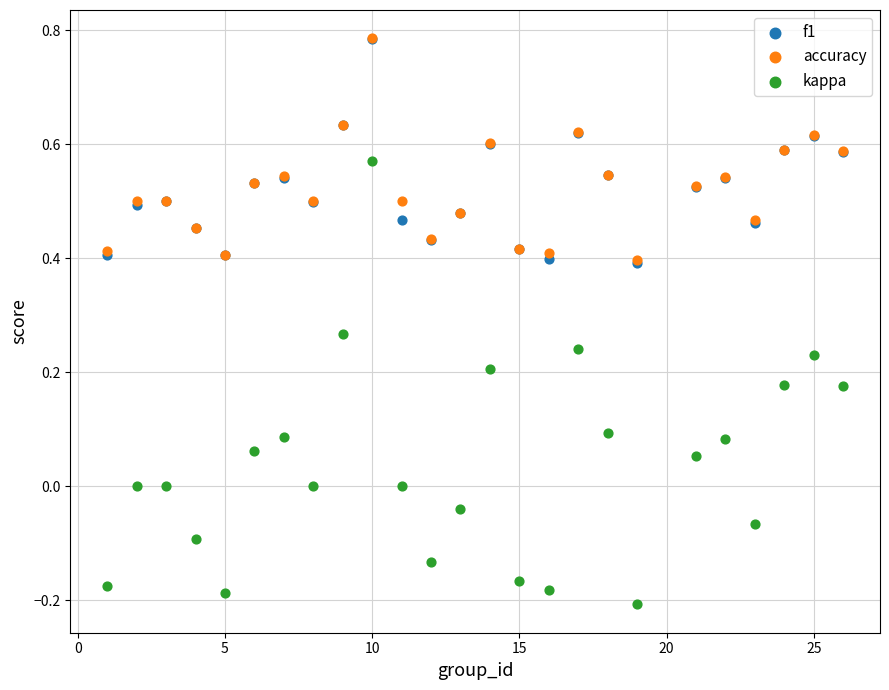

Which series contains the lowest Y value?

kappa